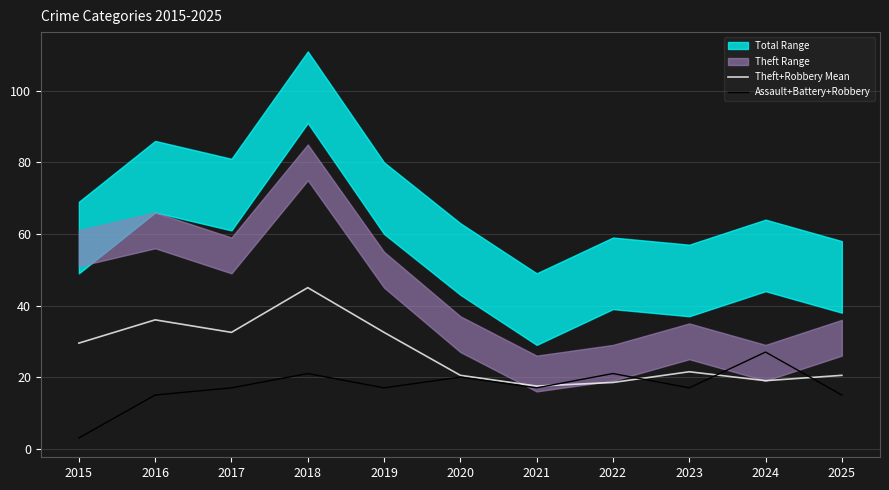

The Assault+Battery+Robbery series shows 30.4 at 2019. True or false?

False